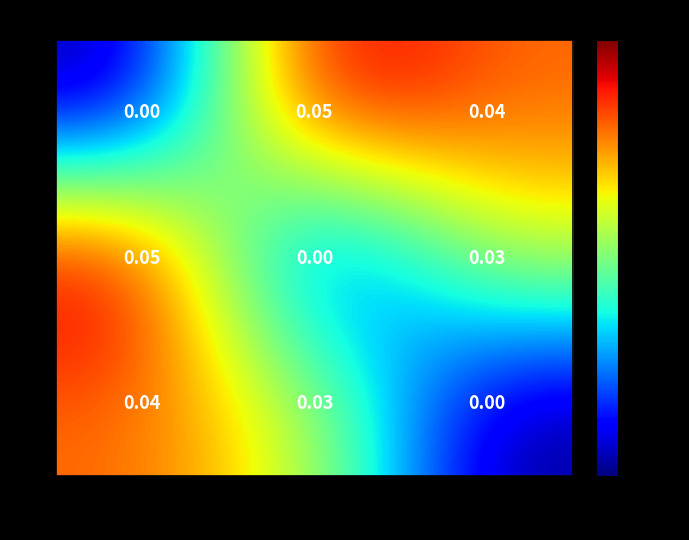

Is the value of 1 at 1 greater than the value of 3 at 2?

No